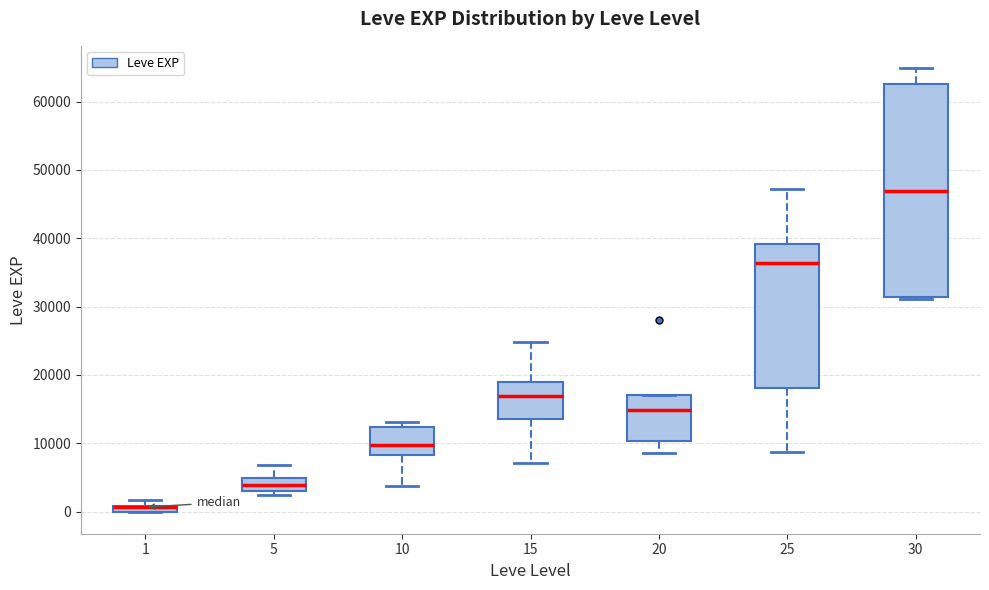

Where is the lower edge of the box at x = 25 on the y-axis? The values are not printed on the chart, so give them approximately, as read against the axis.

18000